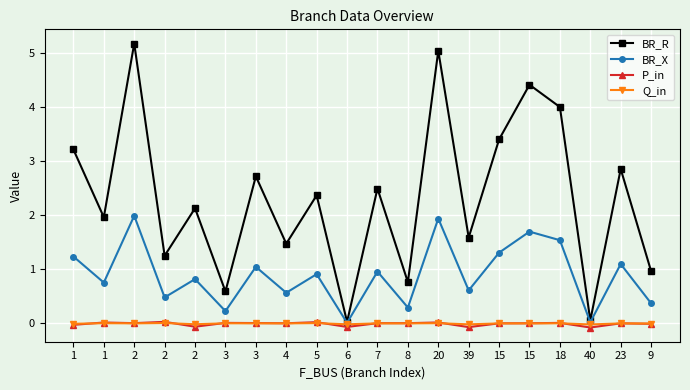

At which label does BR_X reach its minimum?

6